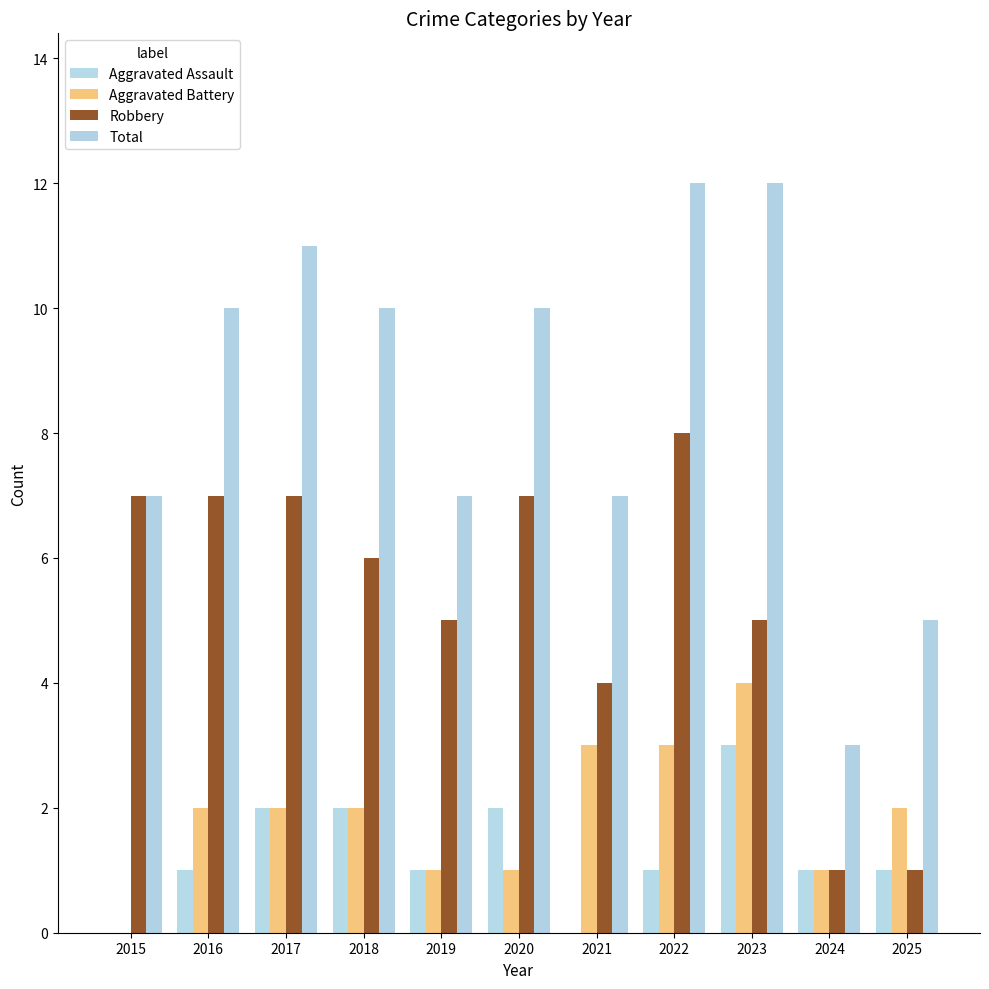

How many data points does each series have?

11